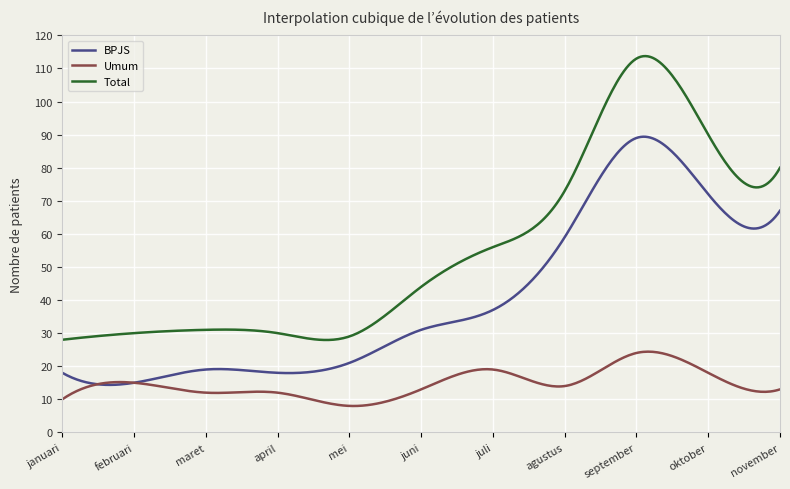

What is the greatest value displayed?

113.7